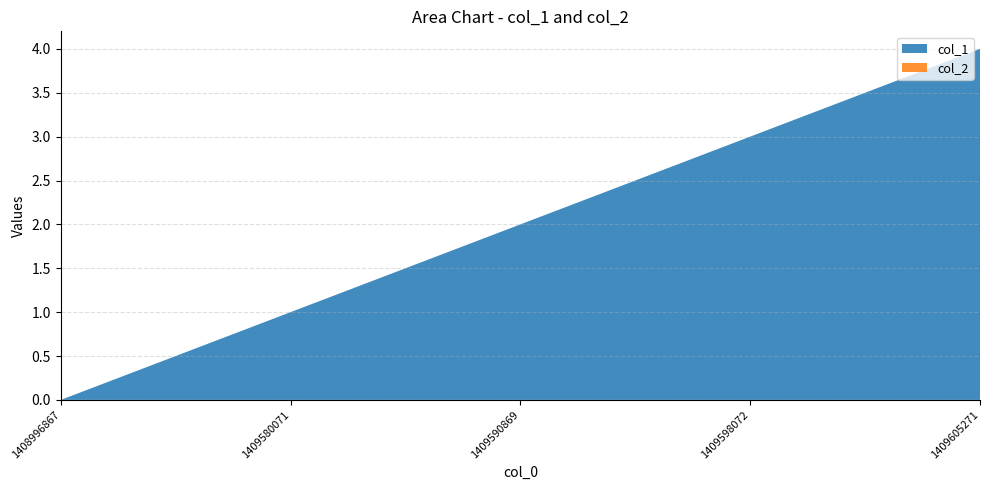

Reading left to right, what are all the values shown in this chart?

col_1: 0	1	2	3	4
col_2: 0	0	0	0	0